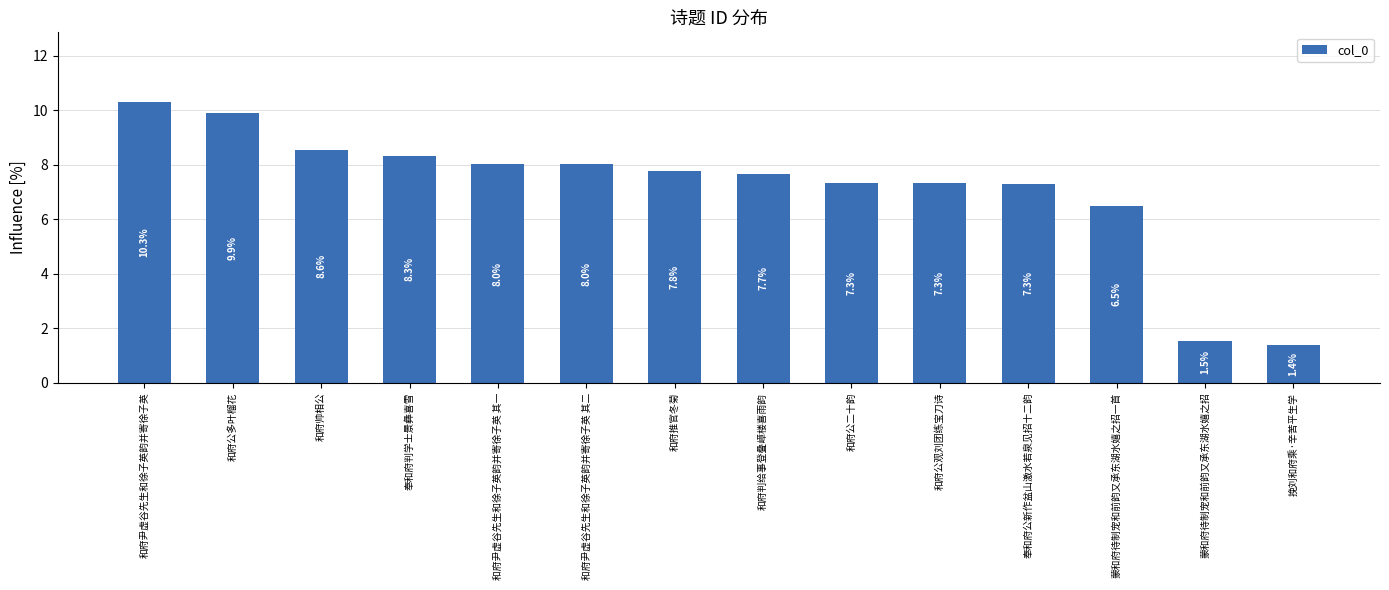

Reading left to right, list all the values displayed in this chart.

和府尹虚谷先生和徐子英韵并寄徐子英=10.3	和府公多叶榴花=9.9	和府帅相公=8.6	奉和府判学士景彝喜雪=8.3	和府尹虚谷先生和徐子英韵并寄徐子英 其一=8.0	和府尹虚谷先生和徐子英韵并寄徐子英 其二=8.0	和府推官冬菊=7.8	和府判给事登叠嶂楼喜雨韵=7.7	和府公二十韵=7.3	和府公观刘团练宝刀诗=7.3	奉和府公新作盆山激水若泉见招十二韵=7.3	蒙和府待制宠和前韵又承东湖水嬉之招一首=6.5	蒙和府待制宠和前韵又承东湖水嬉之招=1.5	挽刘和府乘·辛苦平生学=1.4